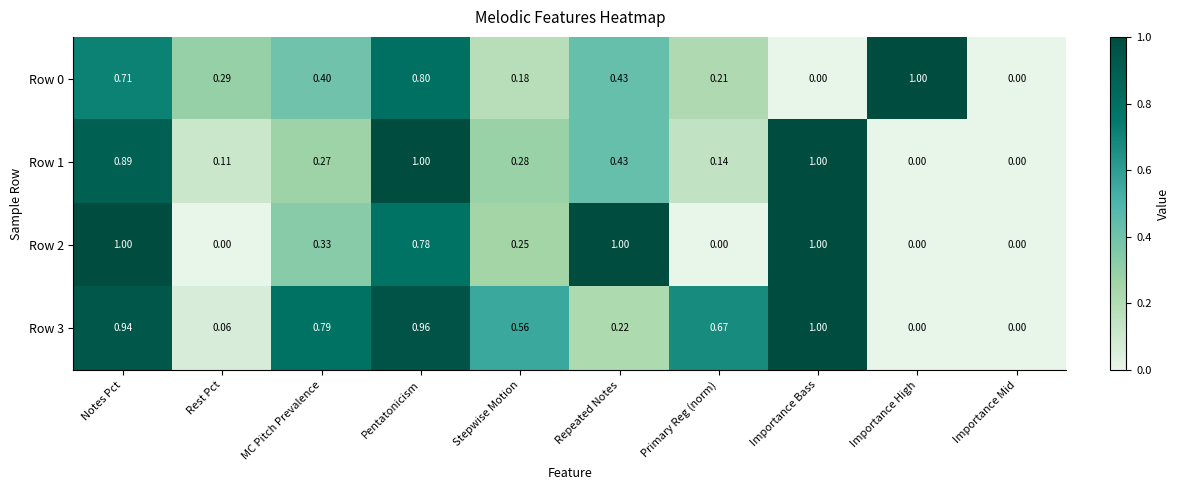

At which label does Row 3 reach its peak?

Importance Bass